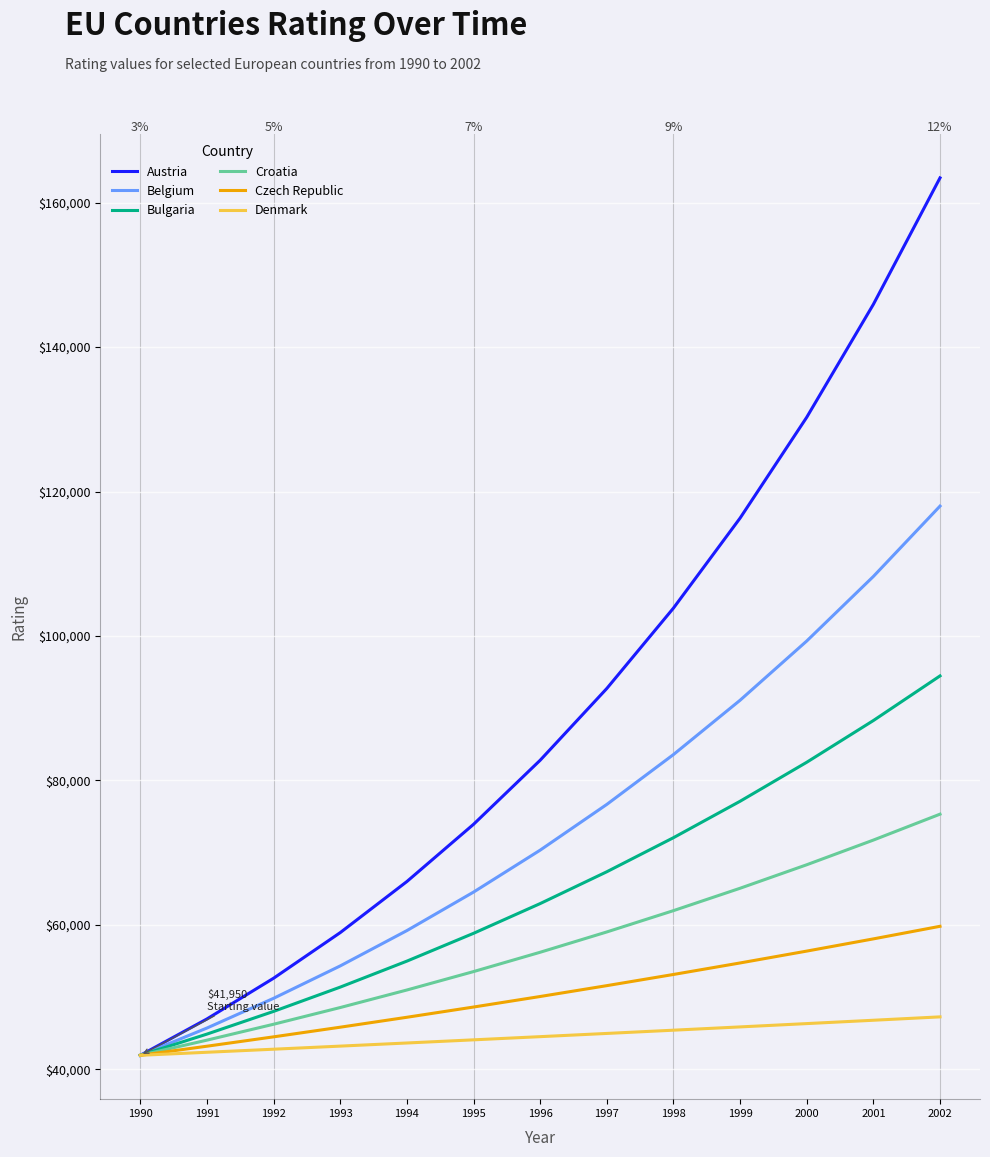

What is the sum of the Bulgaria values at 1997 and 1998?

139440.4